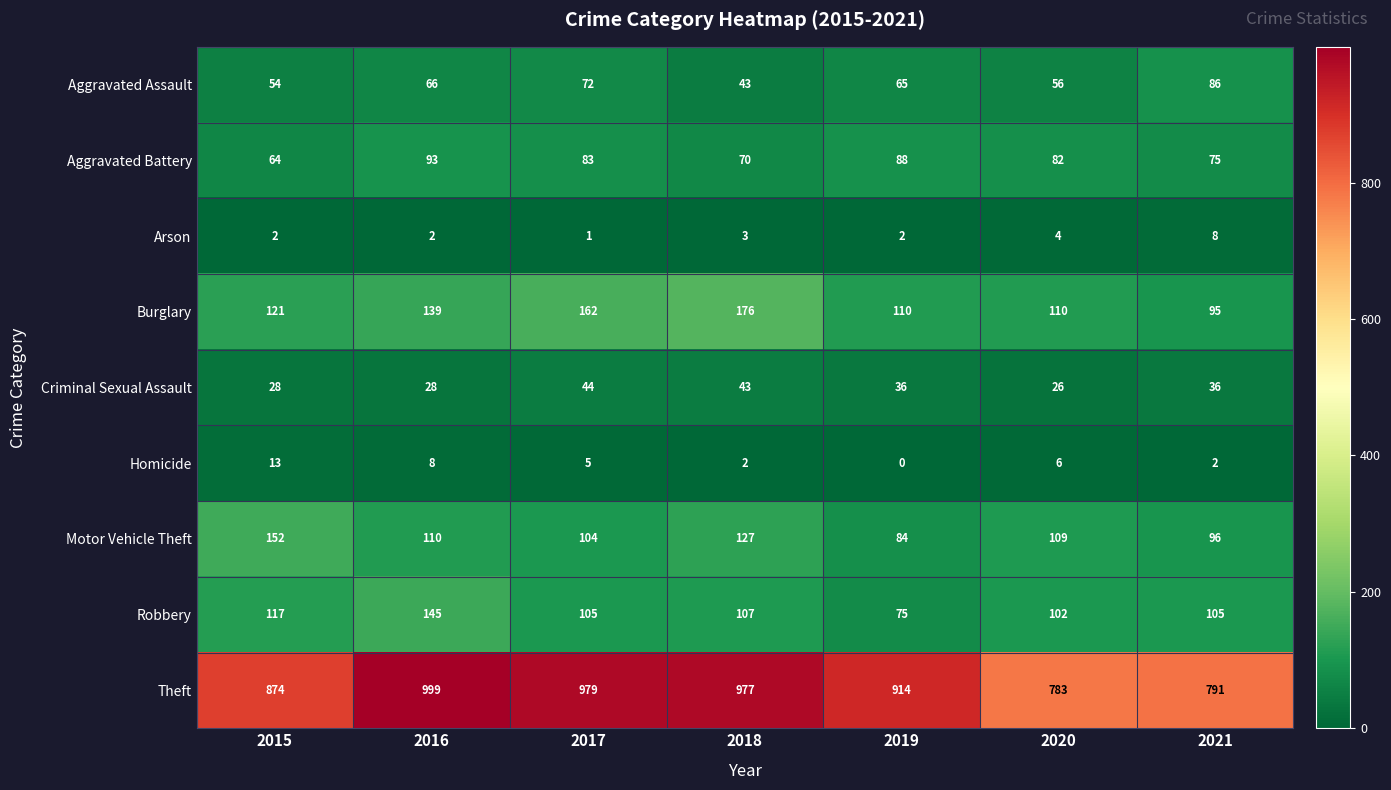

What is the total value across all series at 2017?

1555